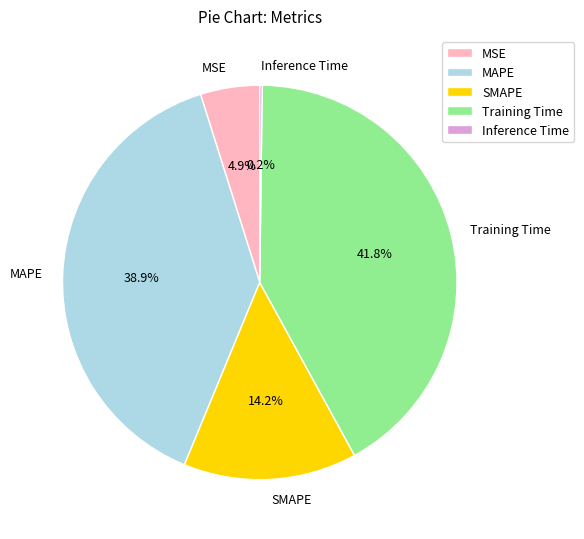

To the nearest percent, what is the difference between the largest and smallest slice percentages?

42%